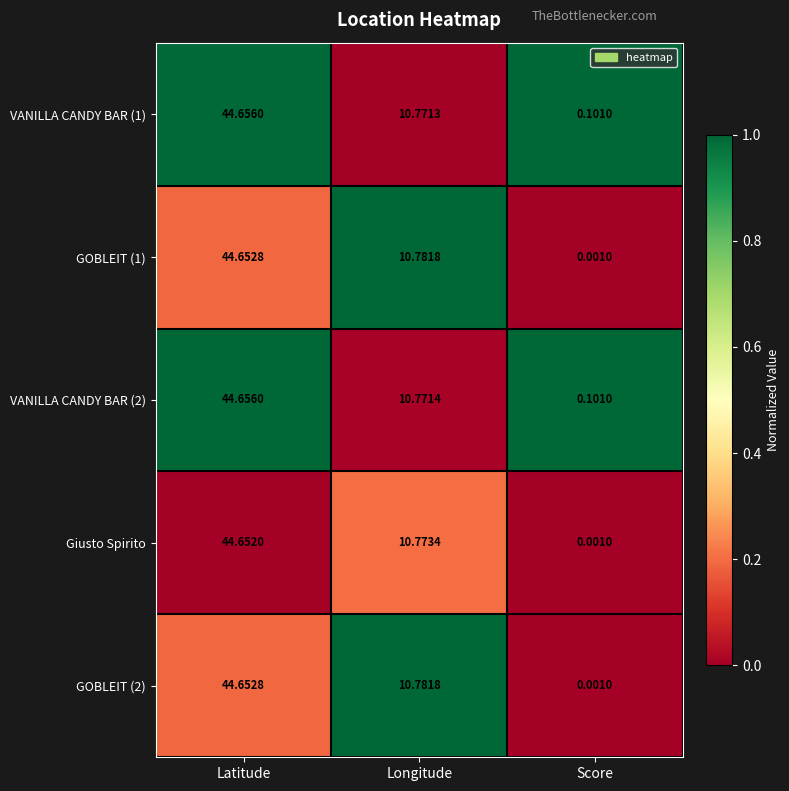

At which category is the sum across all series the highest?

Latitude